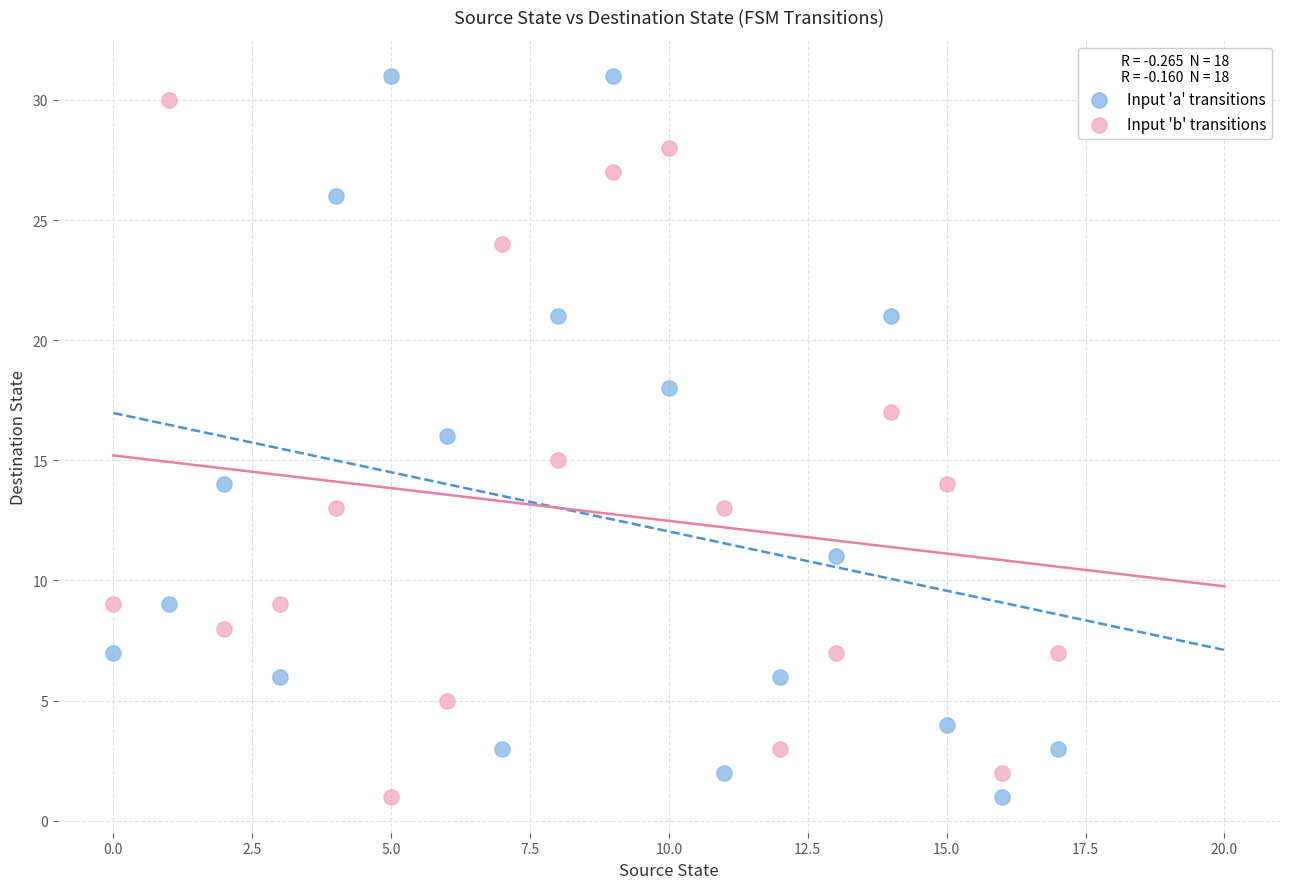

What are all the series names shown in the legend?

Input 'a' transitions, Input 'b' transitions